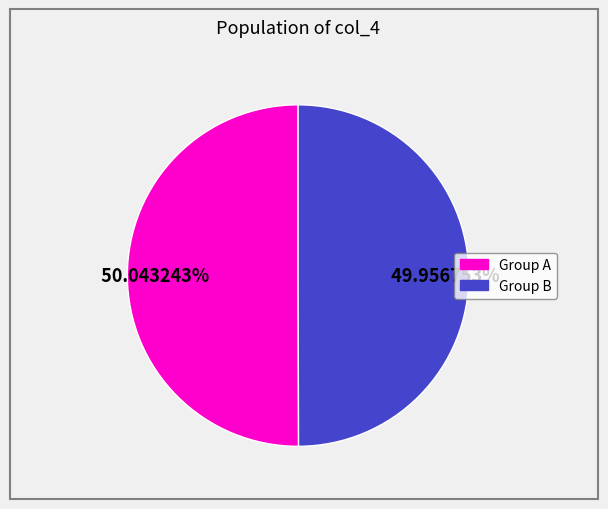

Is there any slice that represents more than half of the pie?

Yes